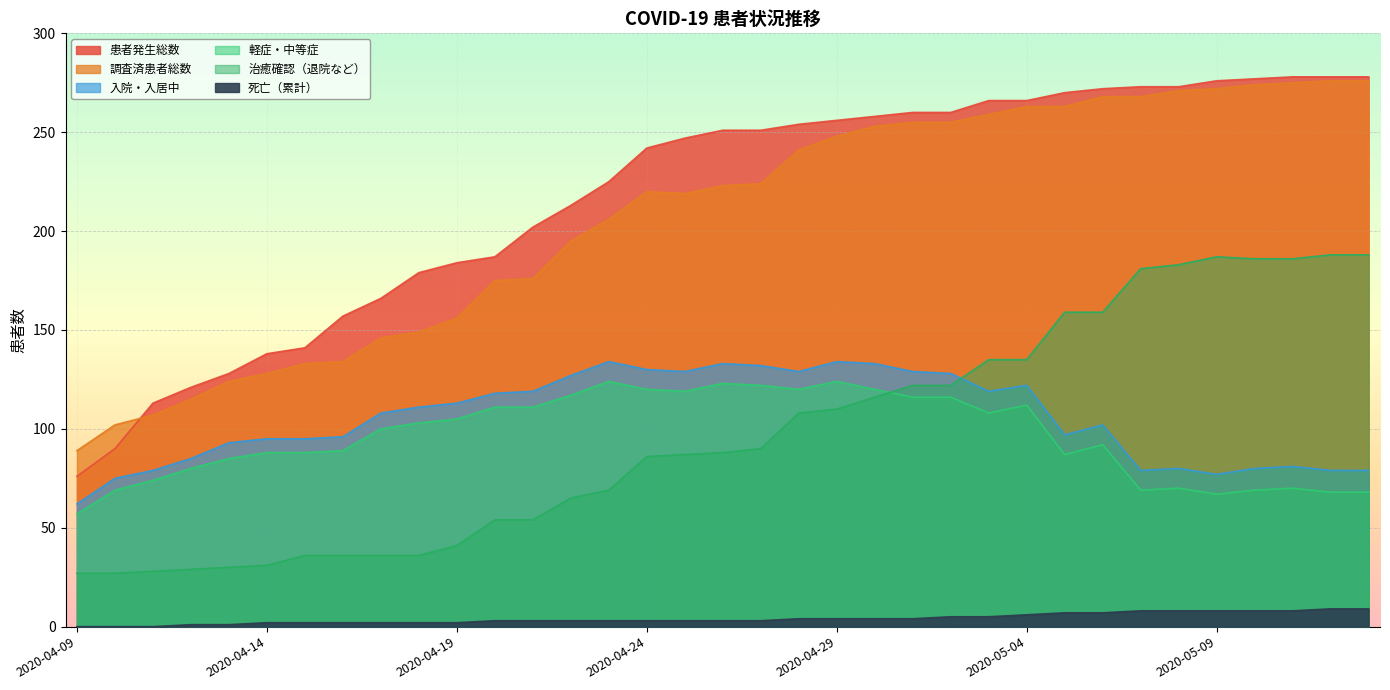

What is the difference between the 治癒確認（退院など） values at 2020-04-28 and 2020-04-27?

18